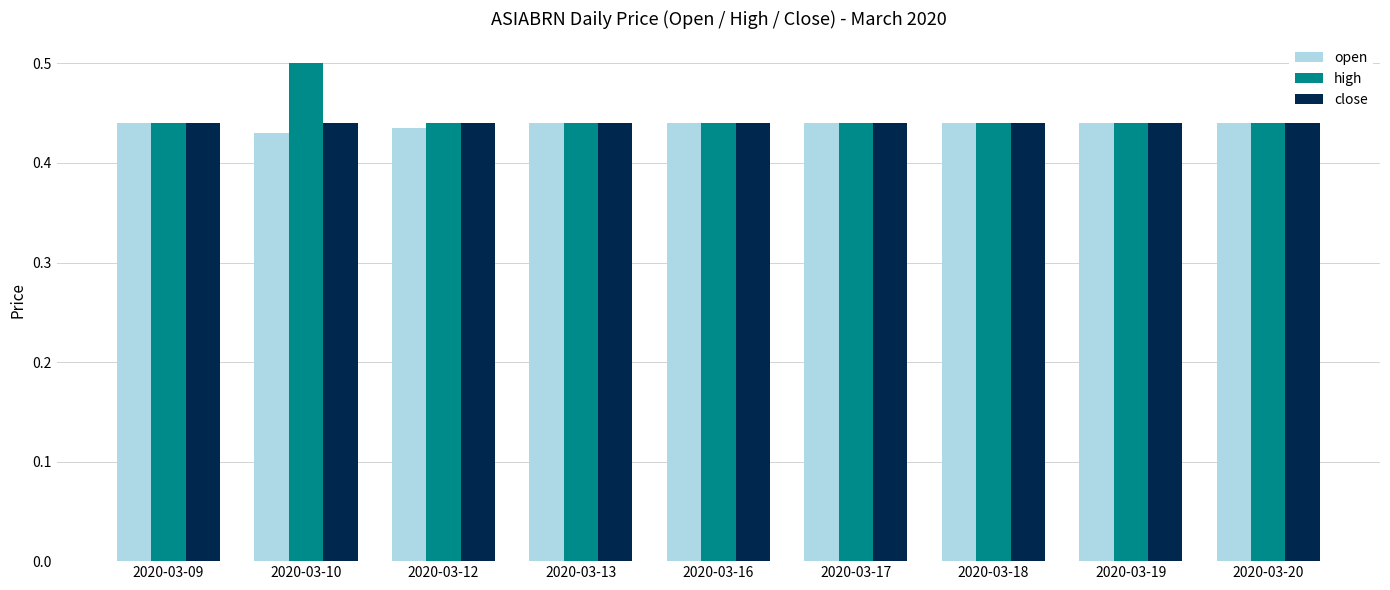

At which category is the sum across all series the highest?

2020-03-10